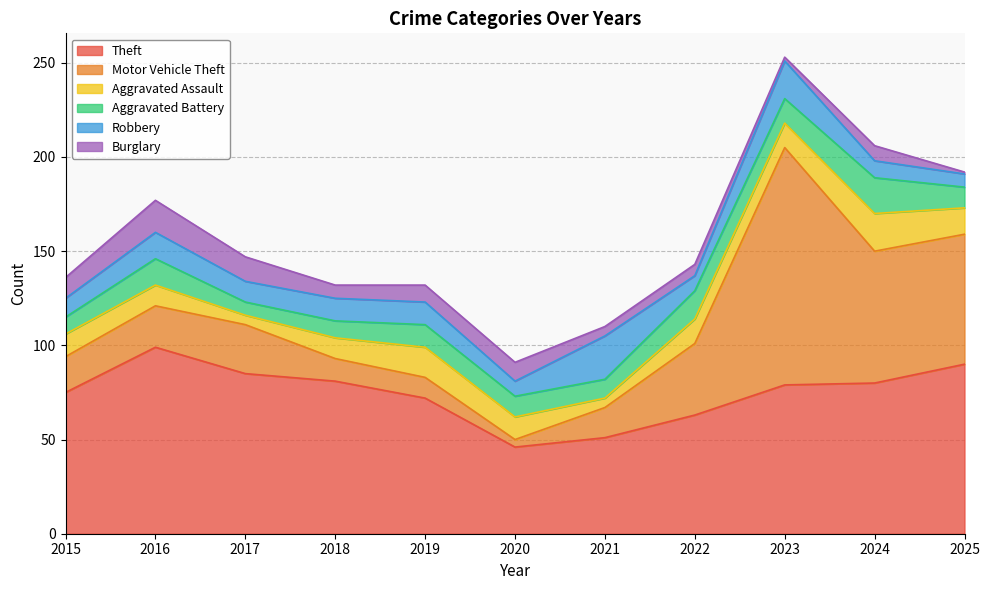

Which series changed the most between 2015 and 2021?

Theft